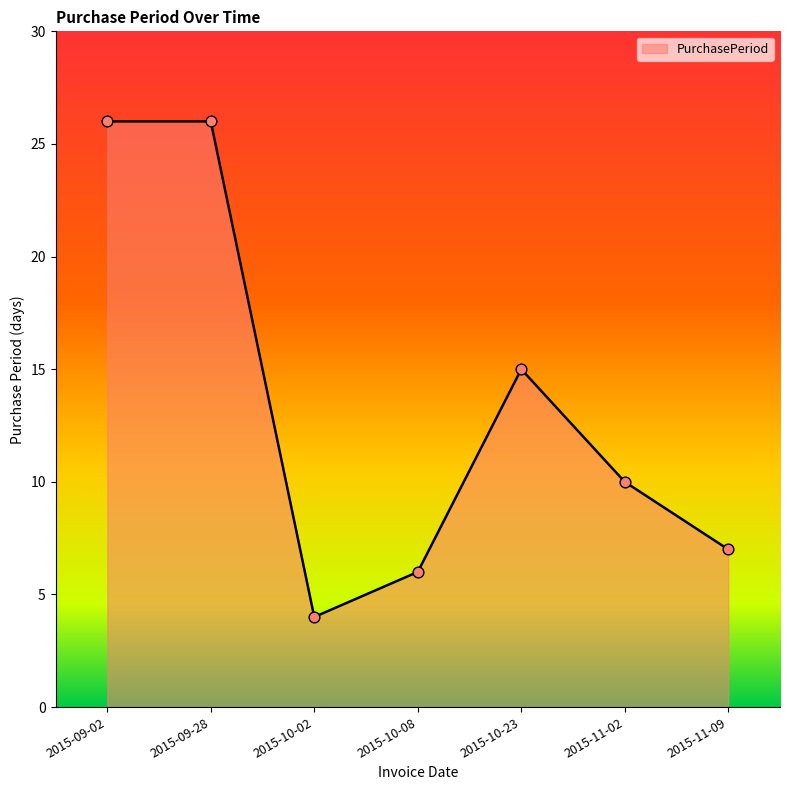

What is the change in value from 2015-09-02 to 2015-11-02?

-16